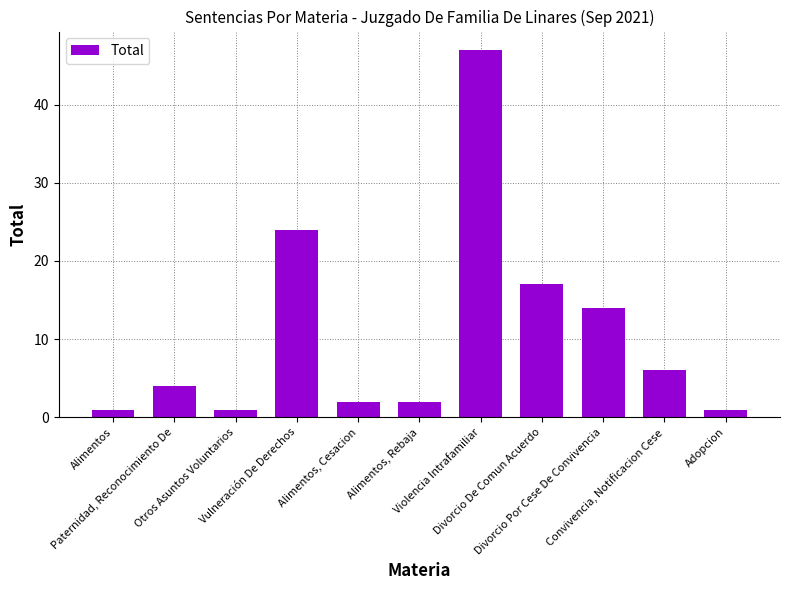

What is the value of the 3rd bar from the left?

1